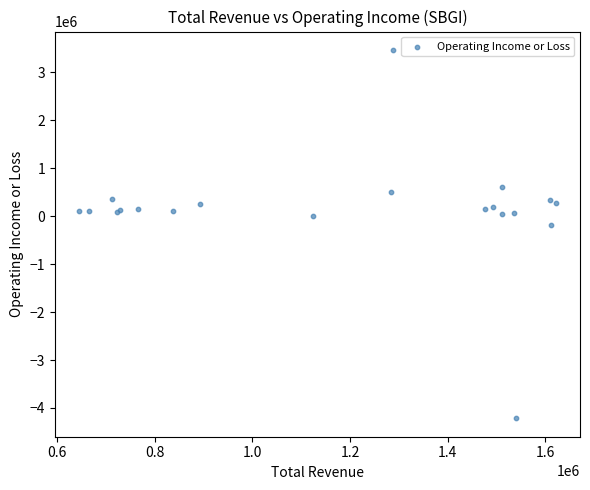

What Y value in the scatter plot is closest to -375000?

-178000